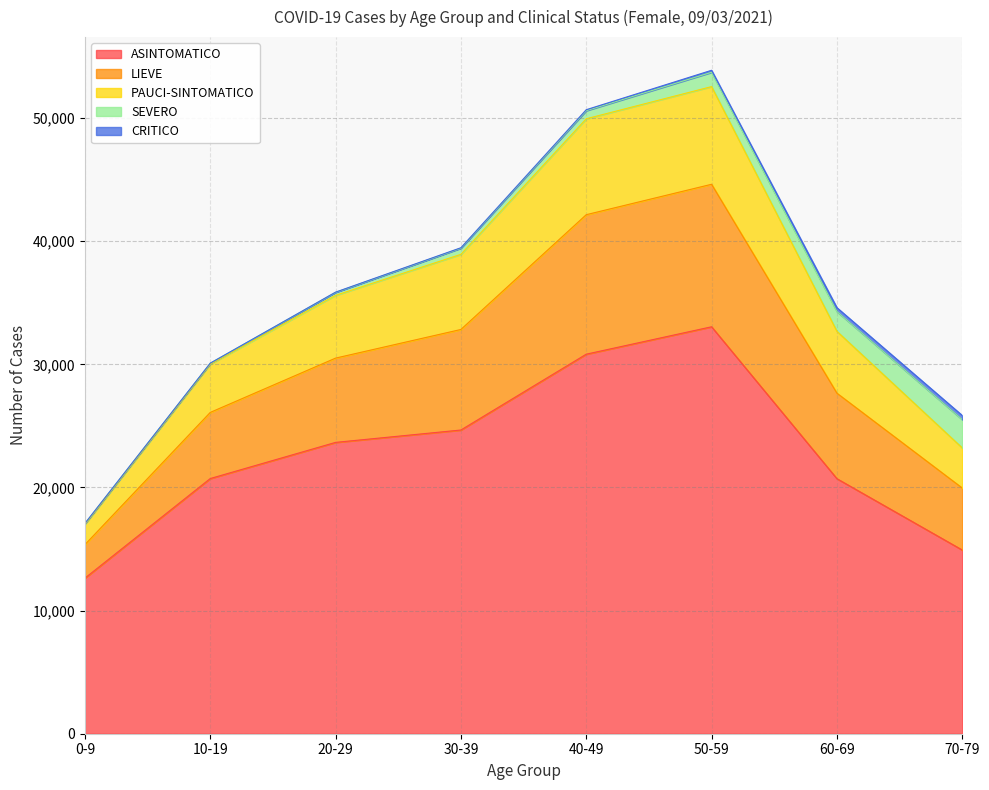

At which label does ASINTOMATICO reach its minimum?

0-9